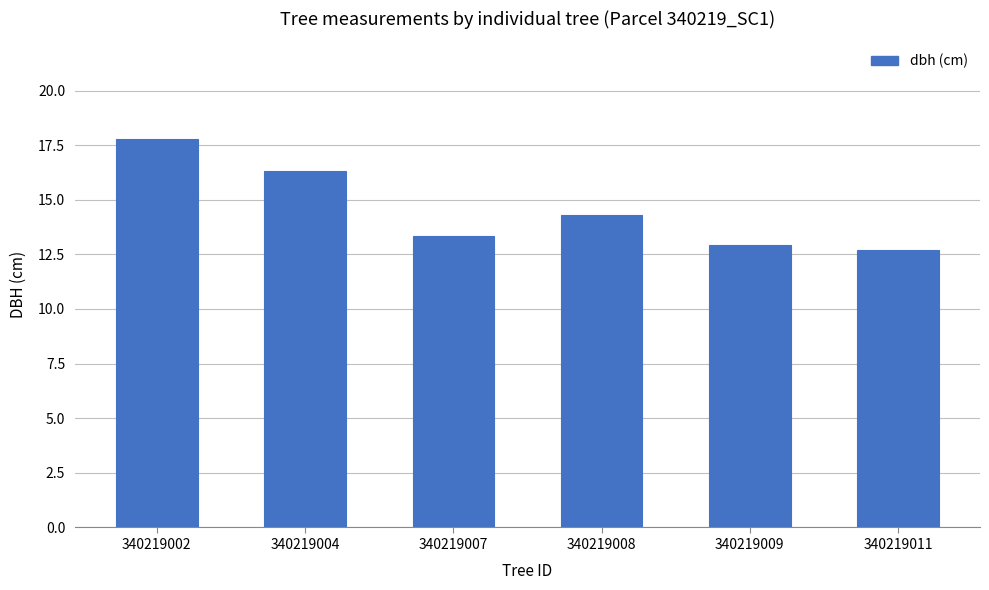

The value at 340219008 is 14.3. True or false?

True